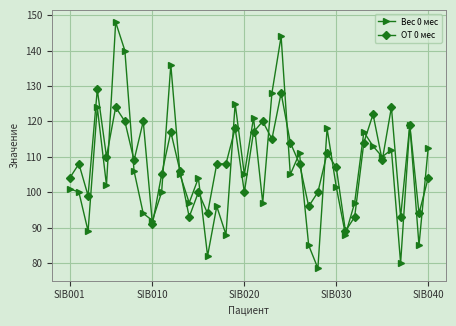

Which series has the widest spread of values?

Вес 0 мес